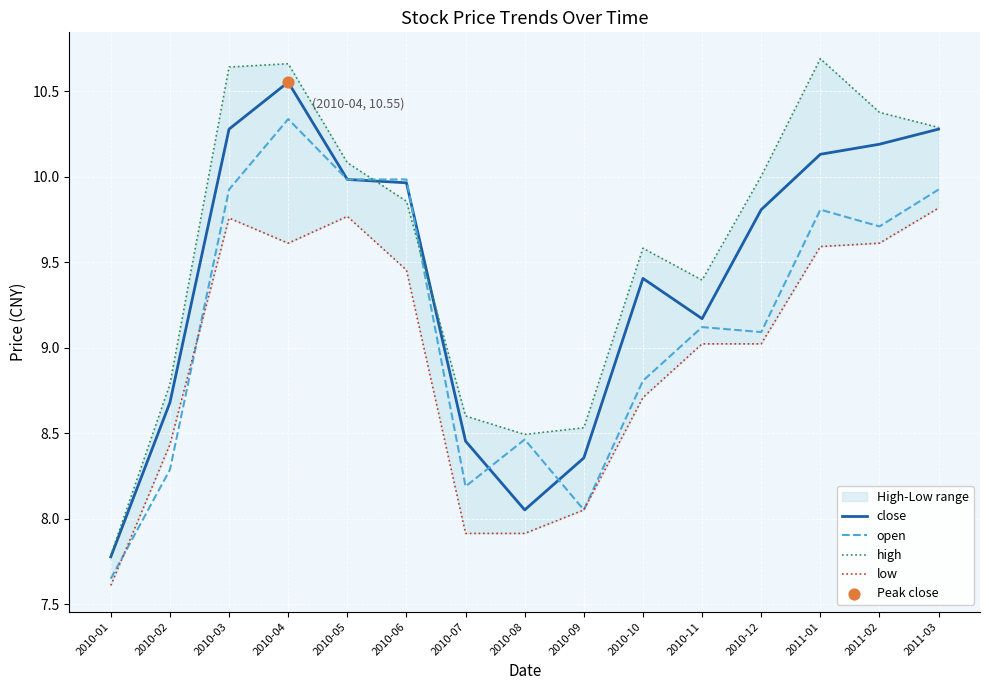

Which series has the widest spread of Y values?

high